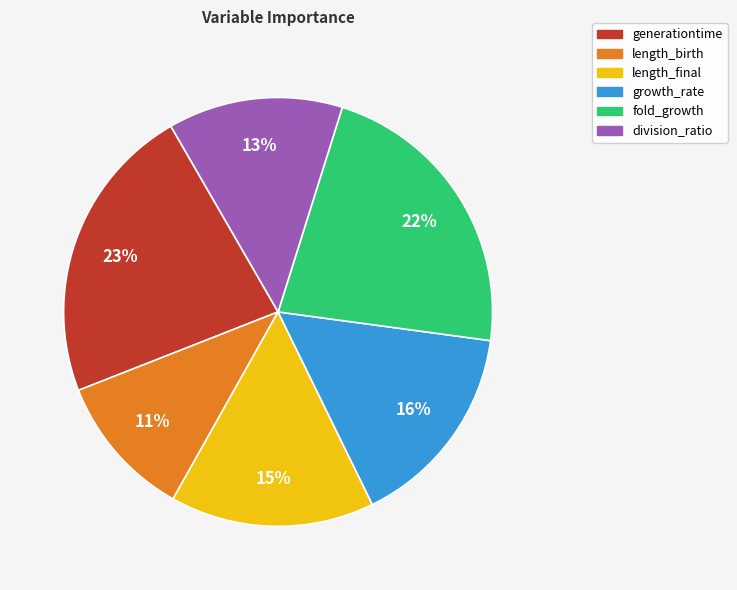

What is the smallest slice in the pie chart?

length_birth